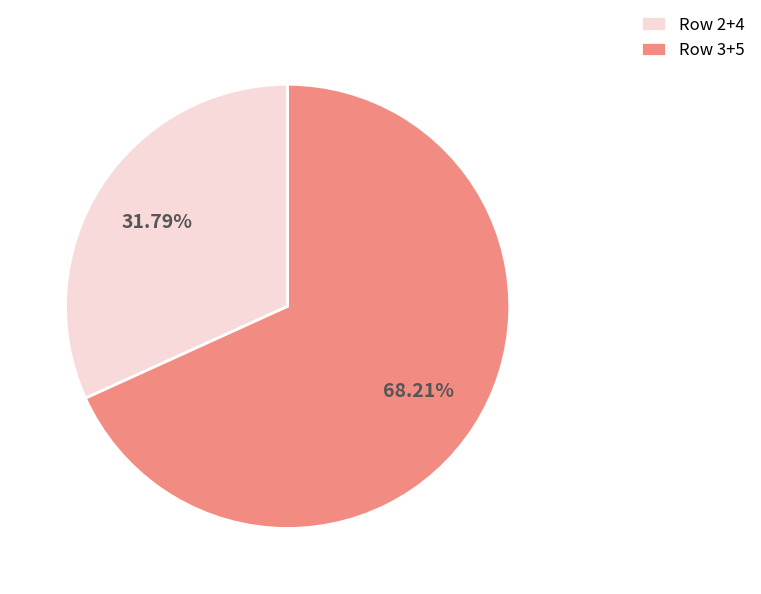

Do Row 2+4 and Row 3+5 together represent more than half of the pie?

Yes